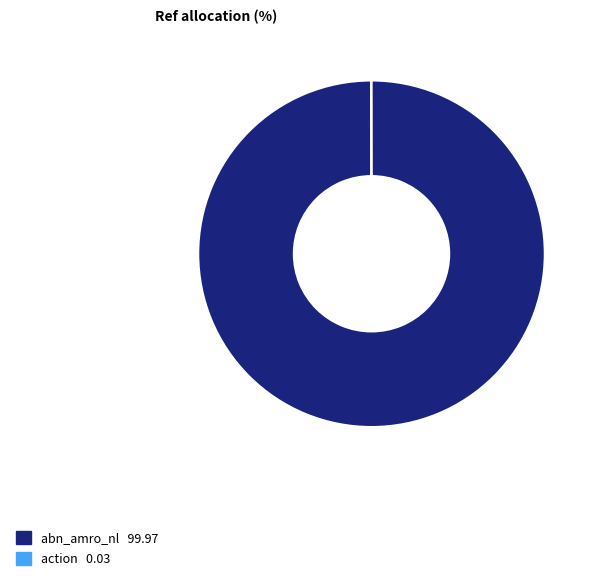

What is the largest slice in the pie chart?

abn_amro_nl